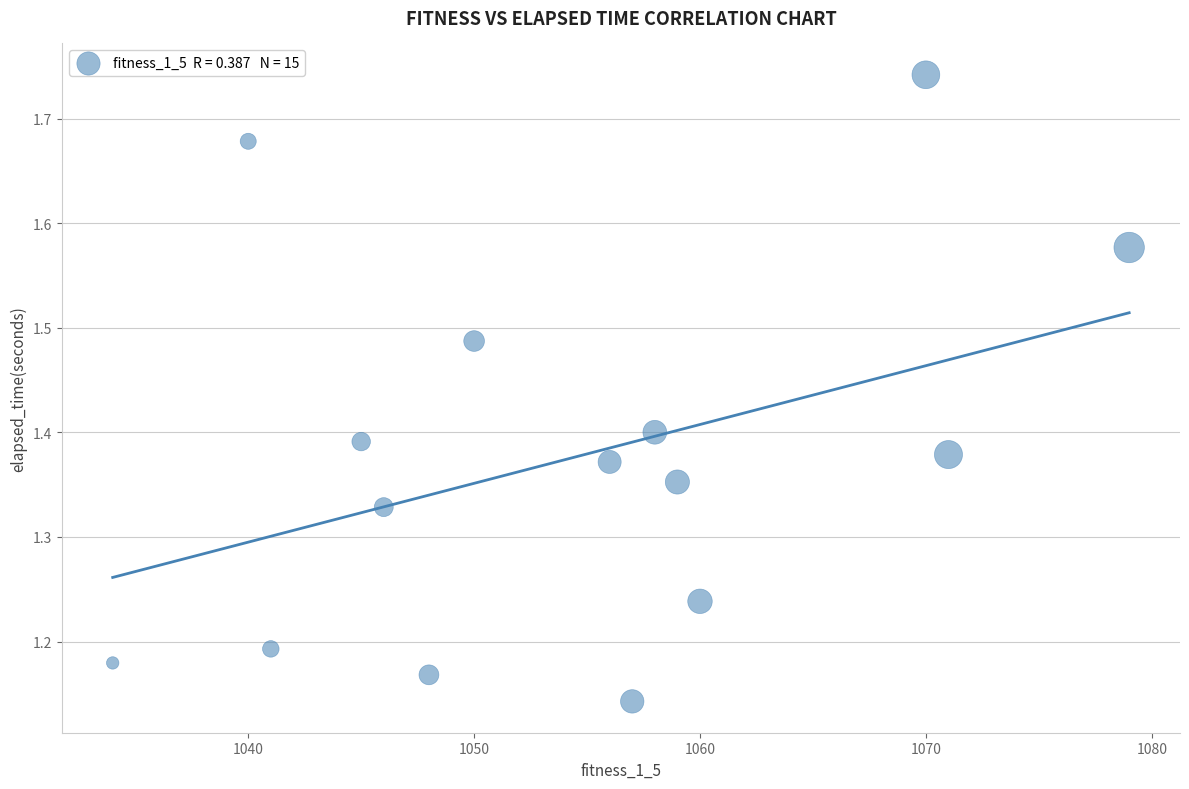

What is the range of Y values (max minus min)?

0.6